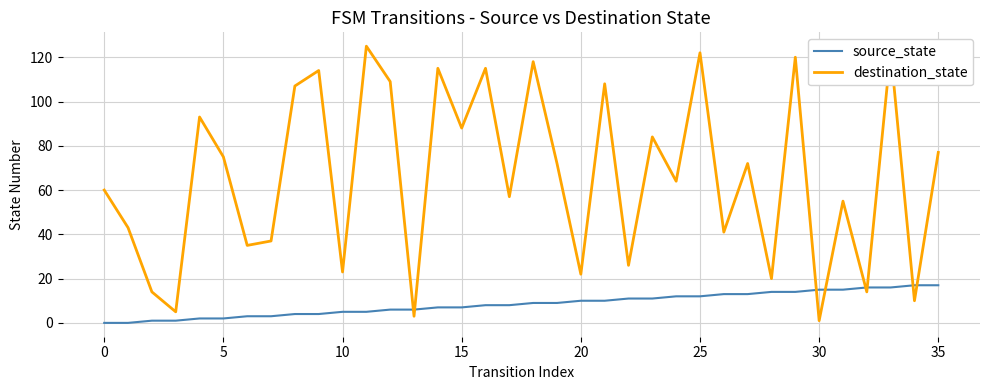

How many lines are shown in the chart?

2